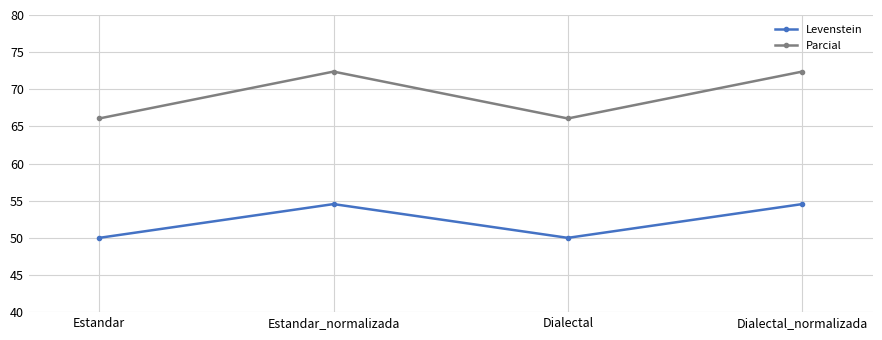

What is the label of the 4th point from the right?

Estandar